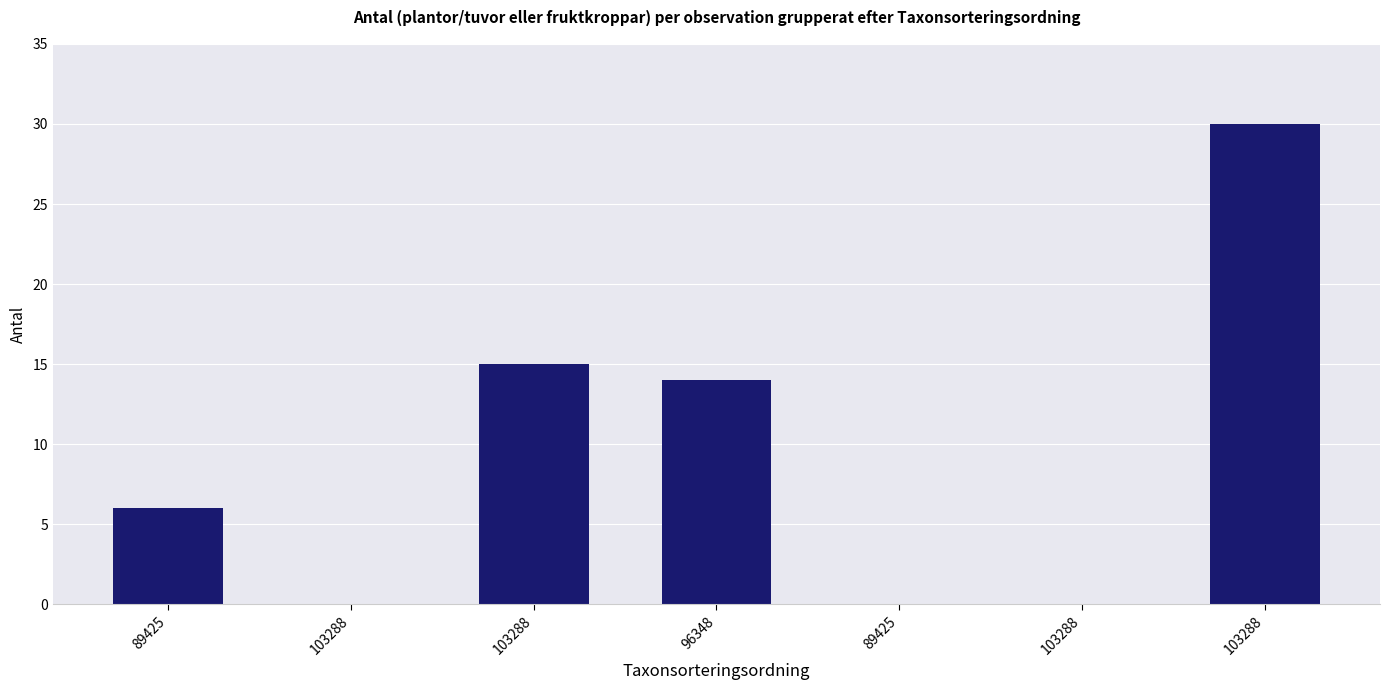

Count the number of data series in this chart.

1